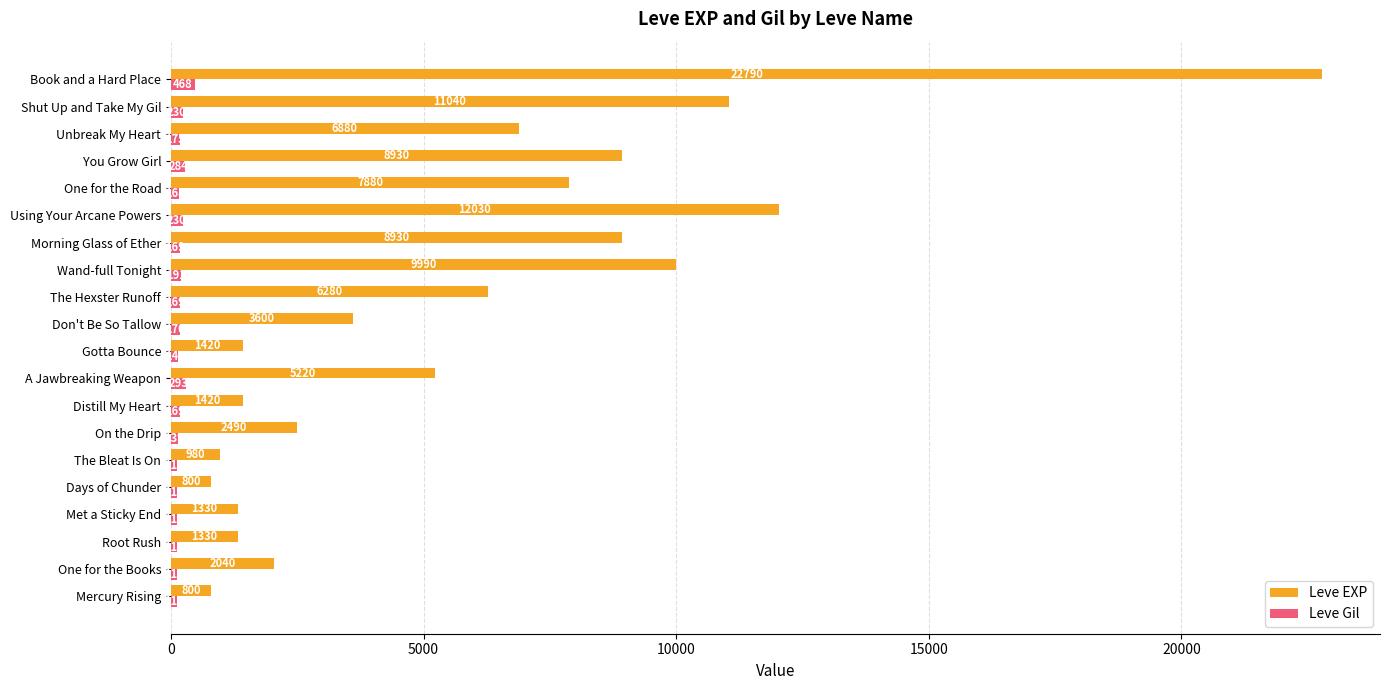

Is it true that Leve Gil equals 169 at Morning Glass of Ether?

True